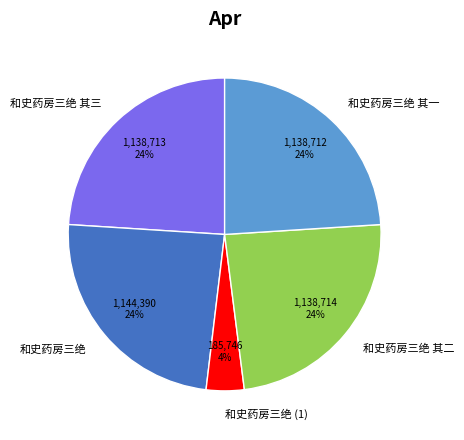

True or false: 和史药房三绝 其二 accounts for 24% of the total.

True